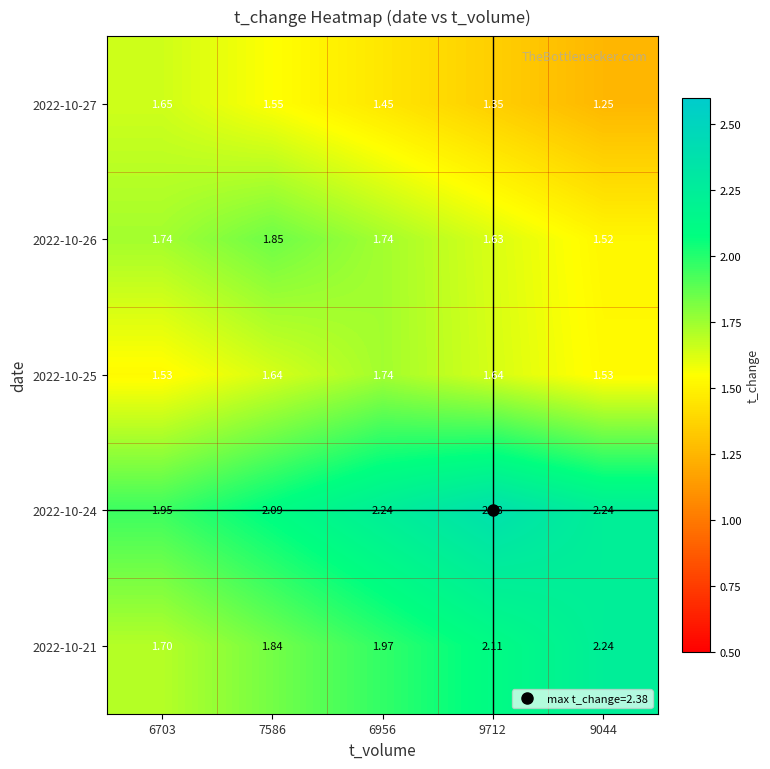

Reading left to right, what are all the values shown in this chart?

2022-10-27: 6703=1.6	7586=1.6	6956=1.4	9712=1.4	9044=1.2
2022-10-26: 6703=1.7	7586=1.9	6956=1.7	9712=1.6	9044=1.5
2022-10-25: 6703=1.5	7586=1.6	6956=1.7	9712=1.6	9044=1.5
2022-10-24: 6703=1.9	7586=2.1	6956=2.2	9712=2.4	9044=2.2
2022-10-21: 6703=1.7	7586=1.8	6956=2.0	9712=2.1	9044=2.2